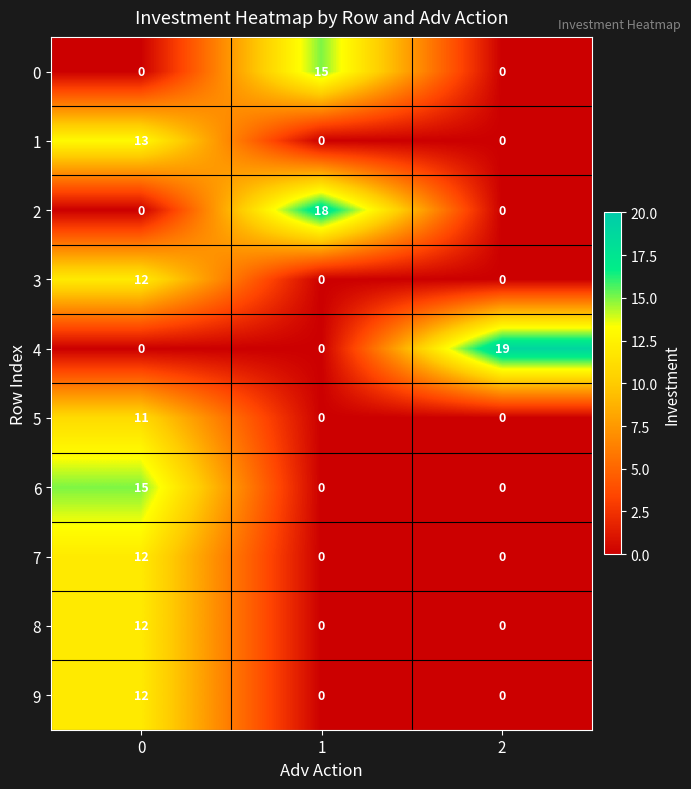

What is the spread (max minus min) of values at 2?

19